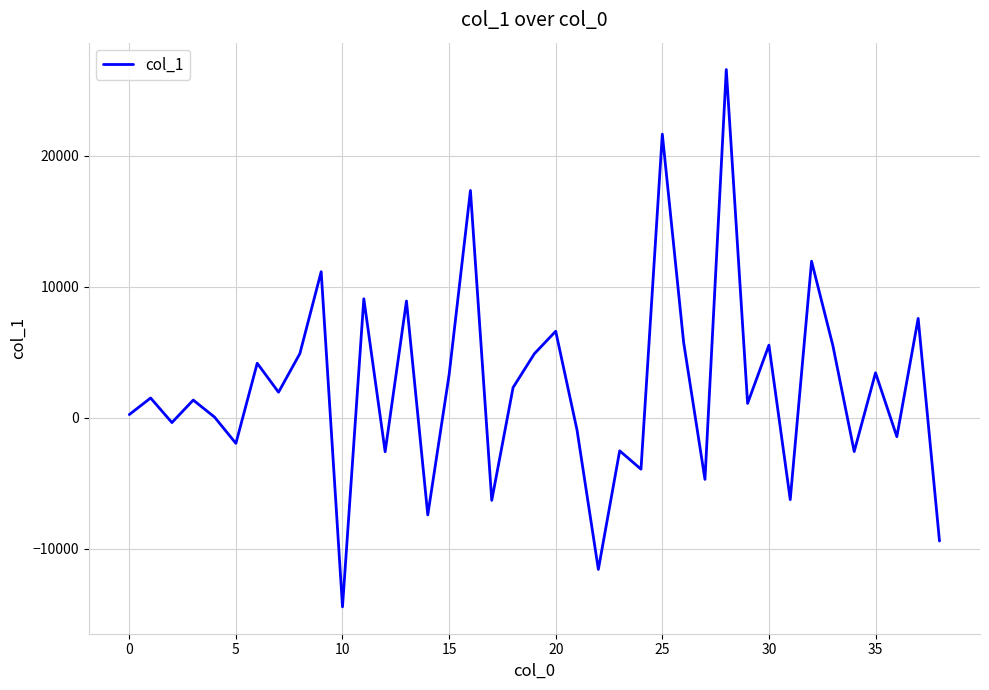

How many lines are shown in the chart?

1